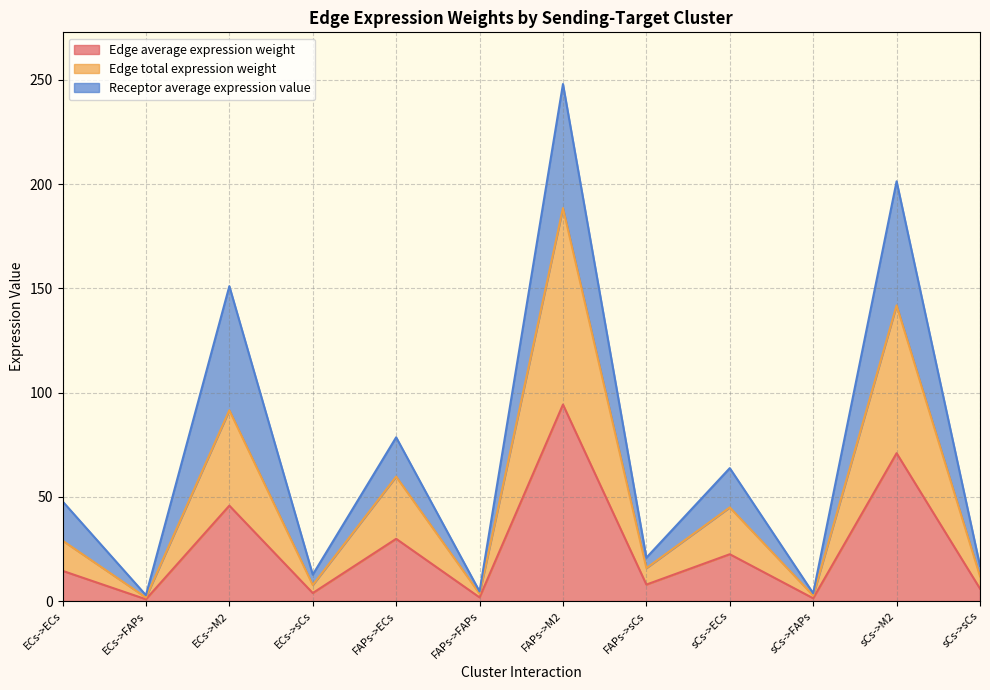

How many values in the Edge total expression weight series are below 28?

6